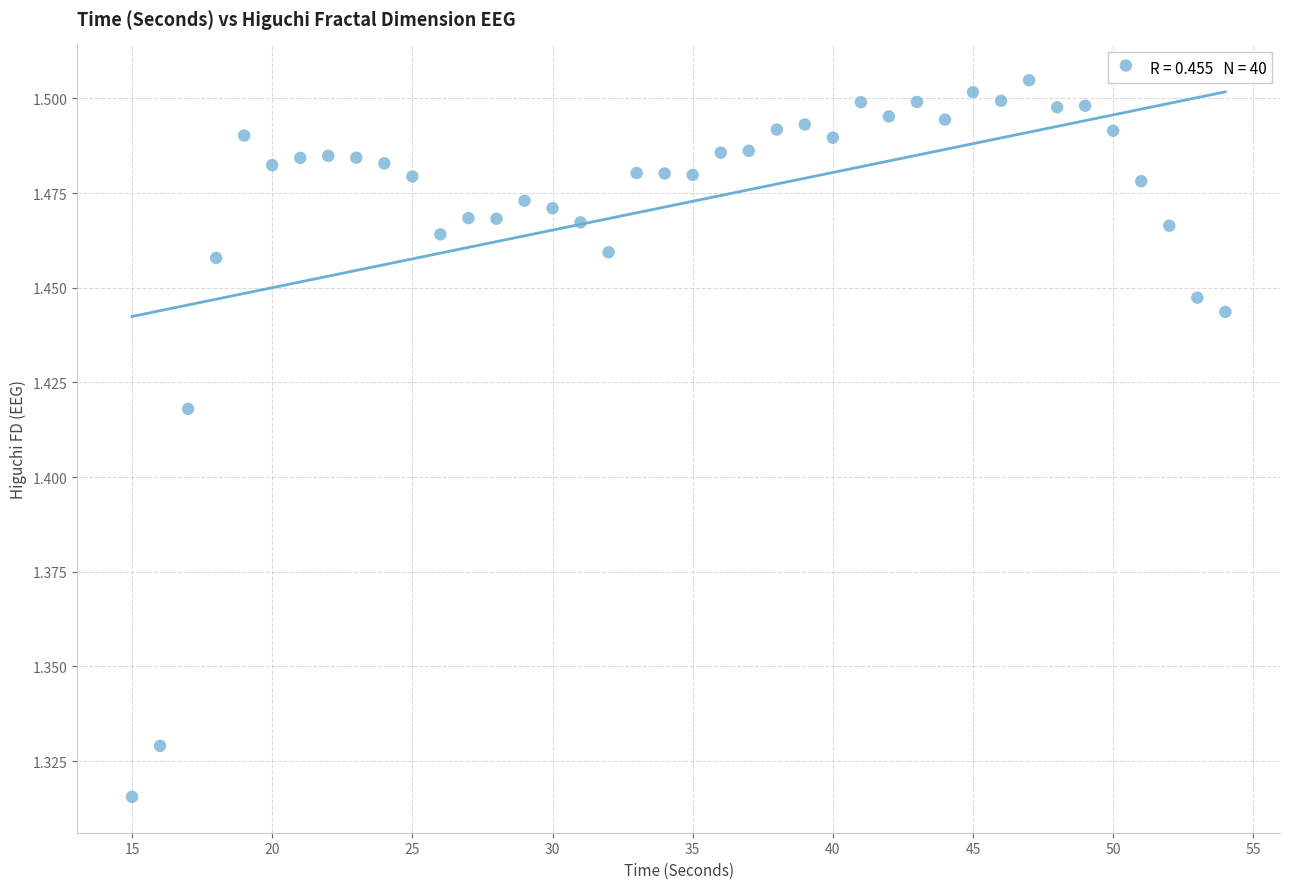

What is the range of X values (max minus min)?

39.0